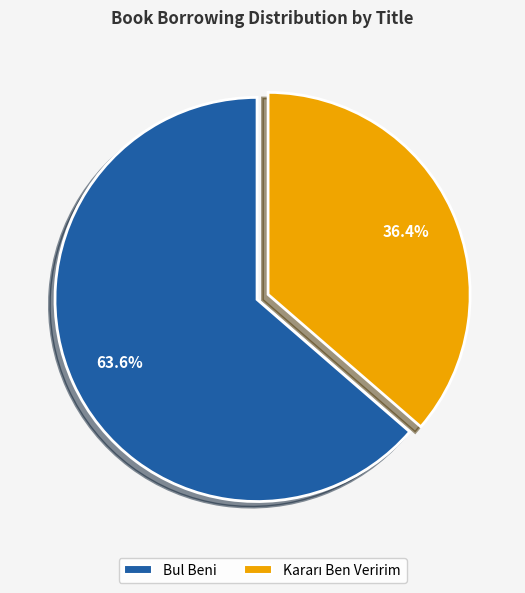

Which category has the biggest portion of the pie?

Bul Beni